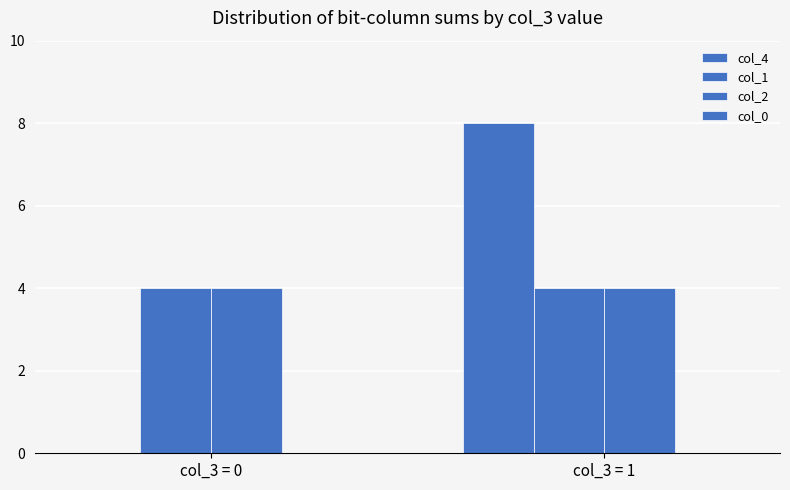

How many categories are shown in the chart?

2